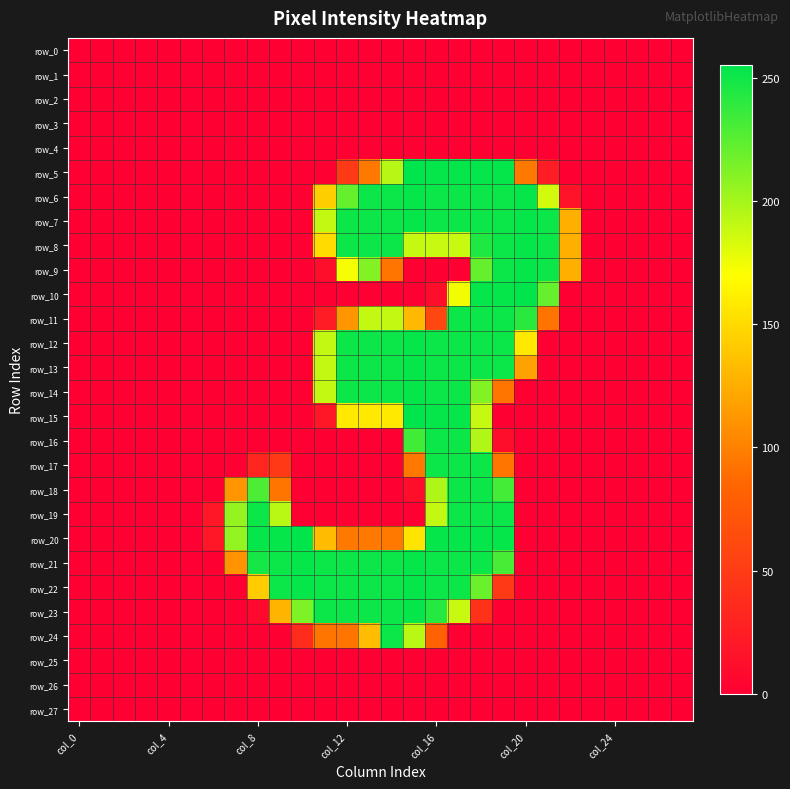

List the series in order of their peak value, highest first.

row_5, row_10, row_15, row_20, row_6, row_7, row_8, row_9, row_12, row_13, row_14, row_21, row_22, row_23, row_11, row_16, row_17, row_18, row_19, row_24, row_0, row_1, row_2, row_3, row_4, row_25, row_26, row_27